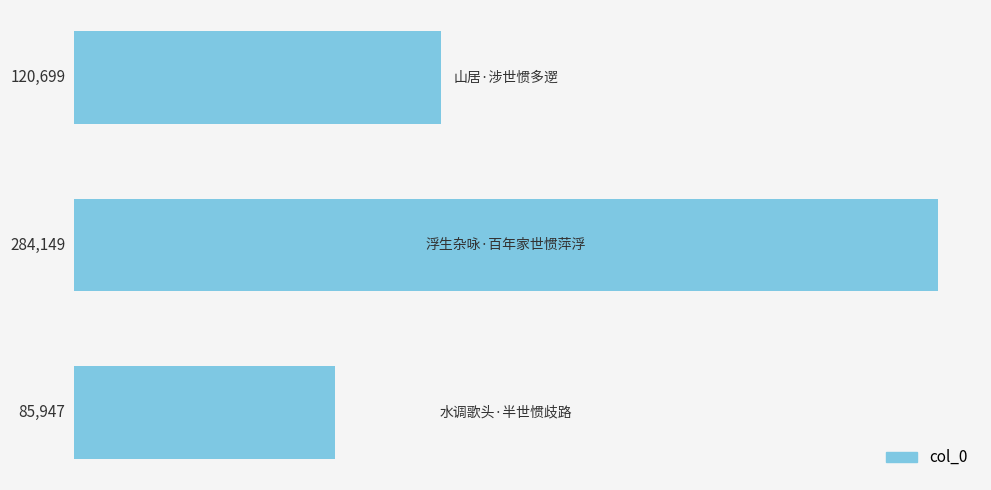

What is the difference between the maximum and minimum values?

198202